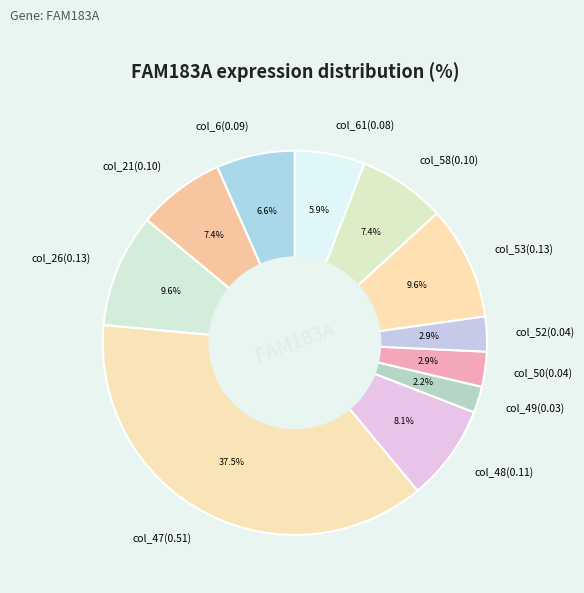

Is col_48(0.11) the majority of the pie?

No